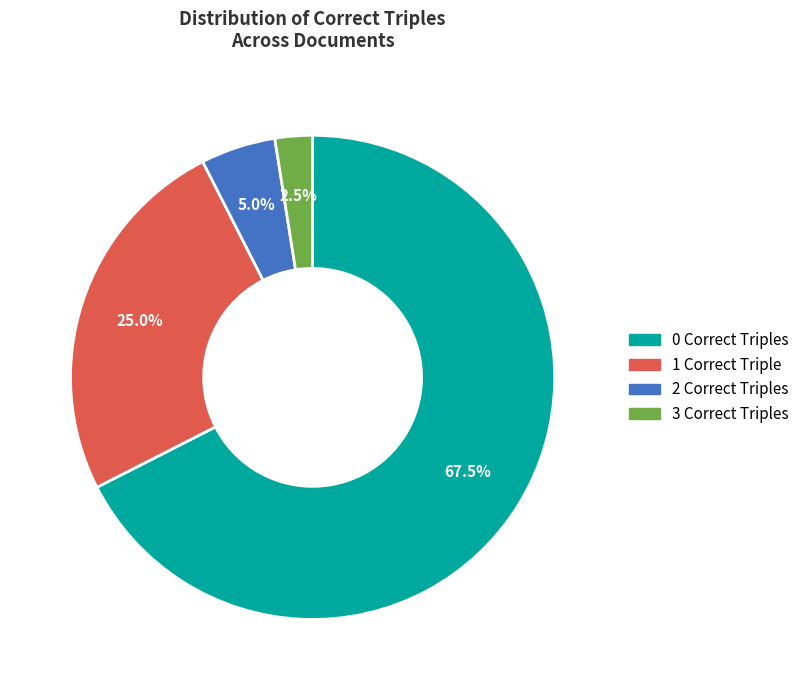

Approximately how many times larger is the value at 0 Correct Triples compared to 1 Correct Triple?

2.7